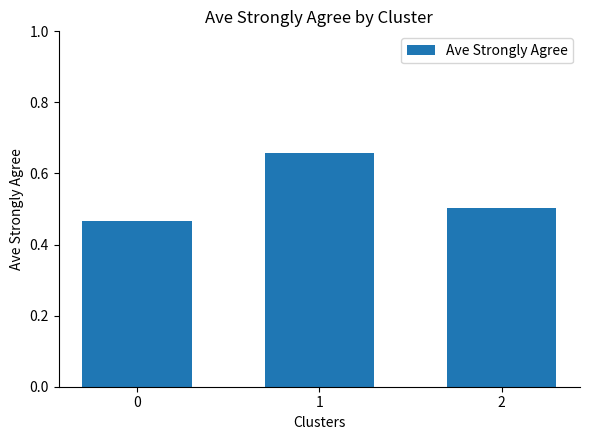

Count the number of categories in the chart.

3